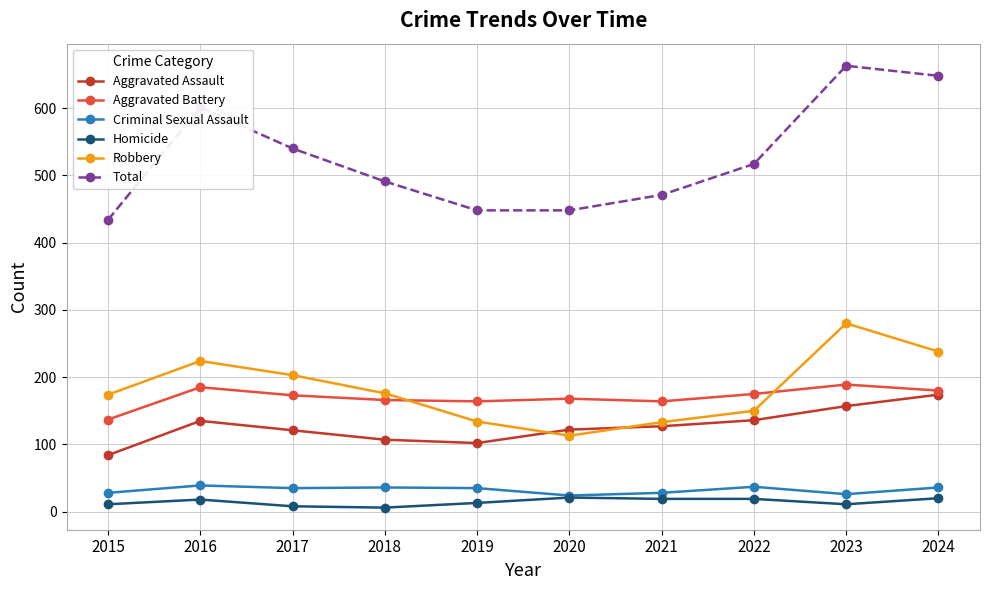

Which series has the largest total across all categories?

Total